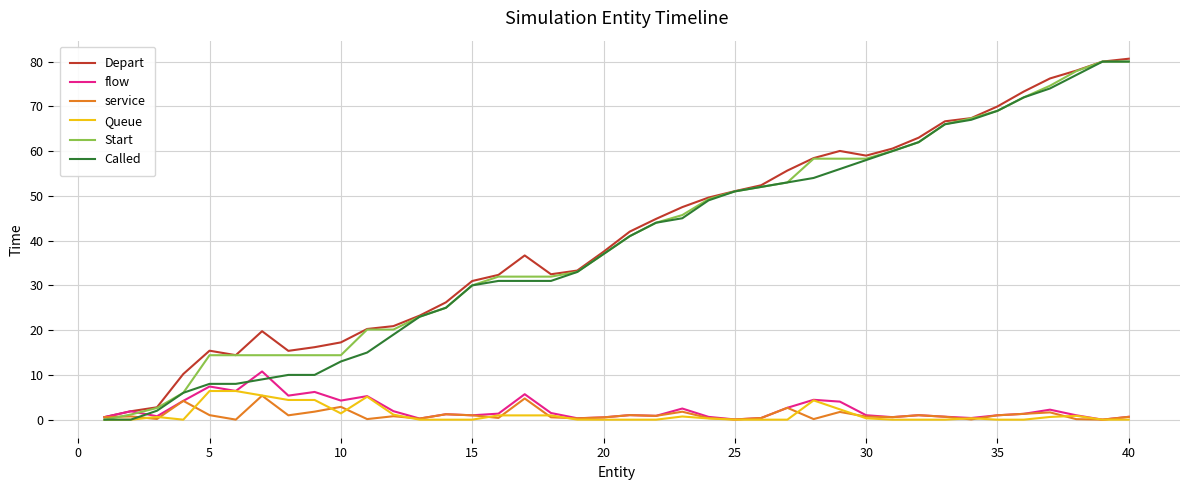

What is the maximum value shown in the chart?

80.6